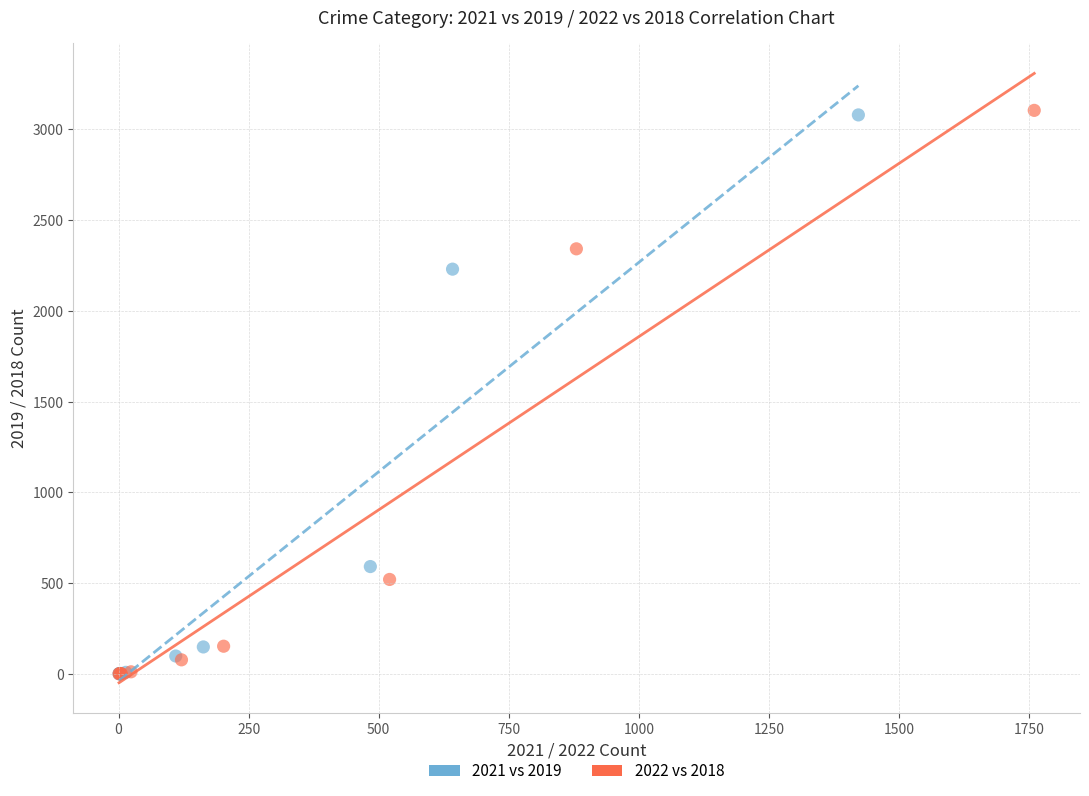

Which series has the largest Y range (max minus min)?

2022 vs 2018